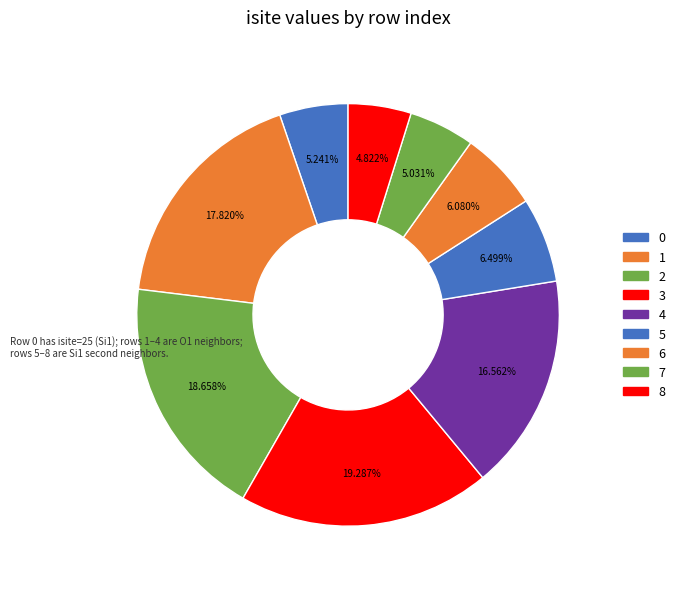

The 5 slice represents 1% of the pie. True or false?

False